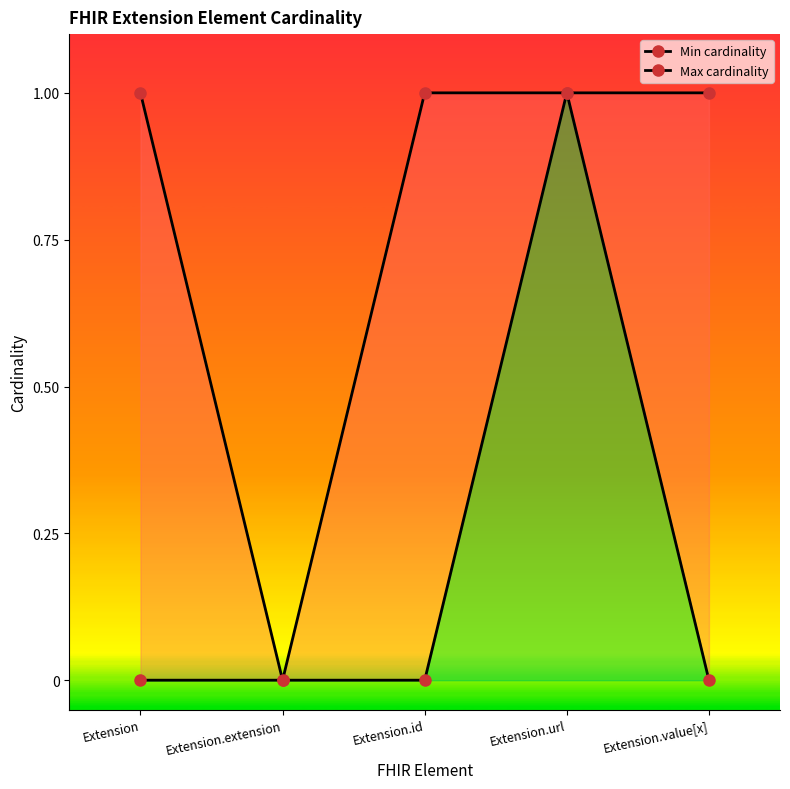

Reading left to right, extract all data points from this chart.

Min cardinality: 0	0	0	1	0
Max cardinality: 1	0	1	1	1